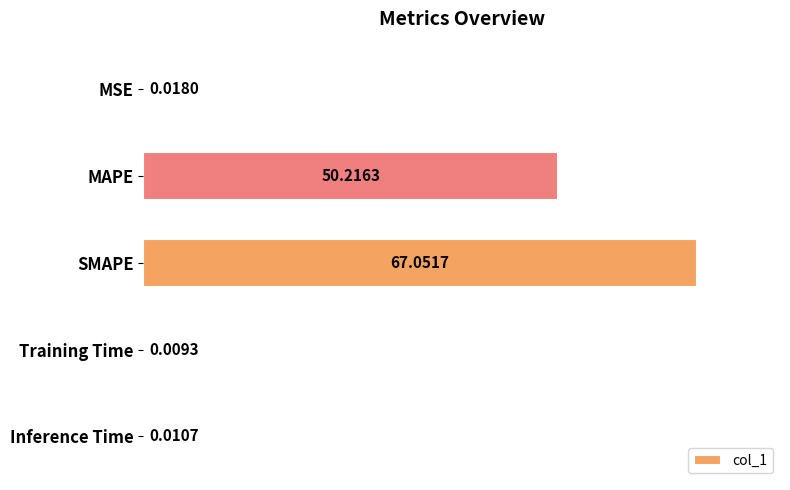

At which label is the value closest to 33?

MAPE